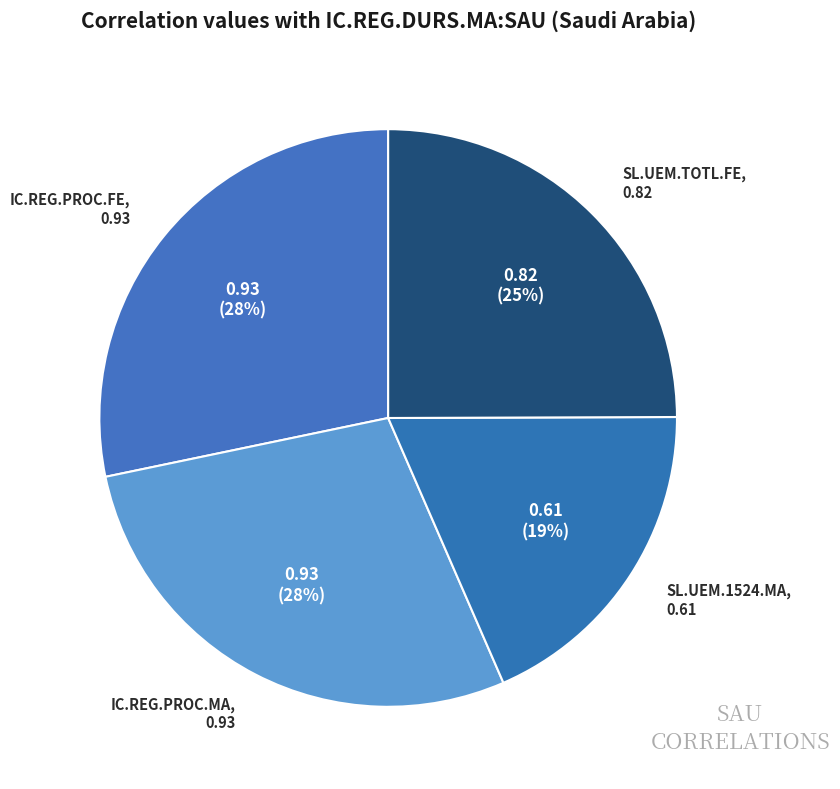

What percentage is the SL.UEM.TOTL.FE slice, to the nearest percent?

25%